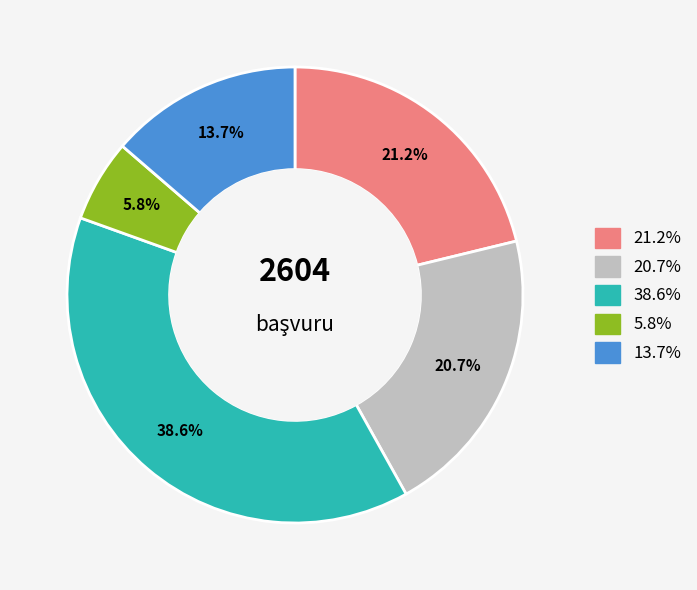

Is there a majority slice in this chart?

No